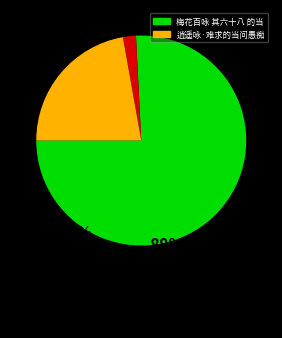

Is there any slice that represents more than half of the pie?

Yes